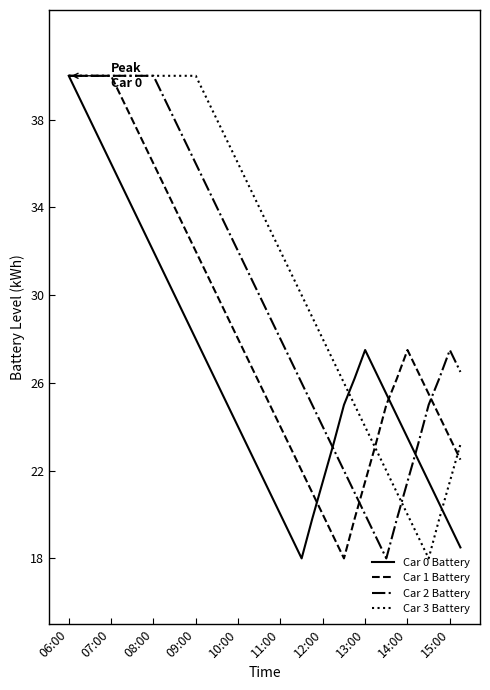

List the series in order of their overall mean, highest first.

Car 3 Battery, Car 2 Battery, Car 1 Battery, Car 0 Battery